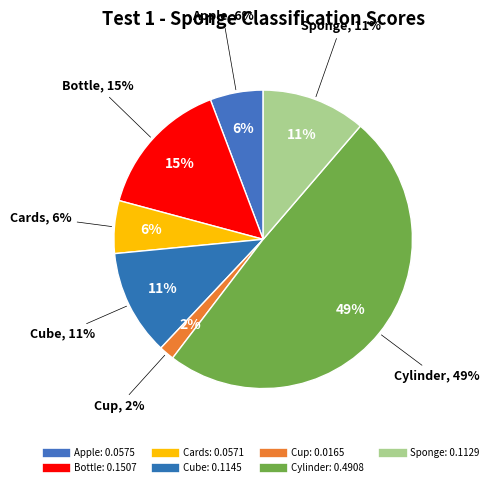

To the nearest percent, what percentage of the pie is Cup?

2%